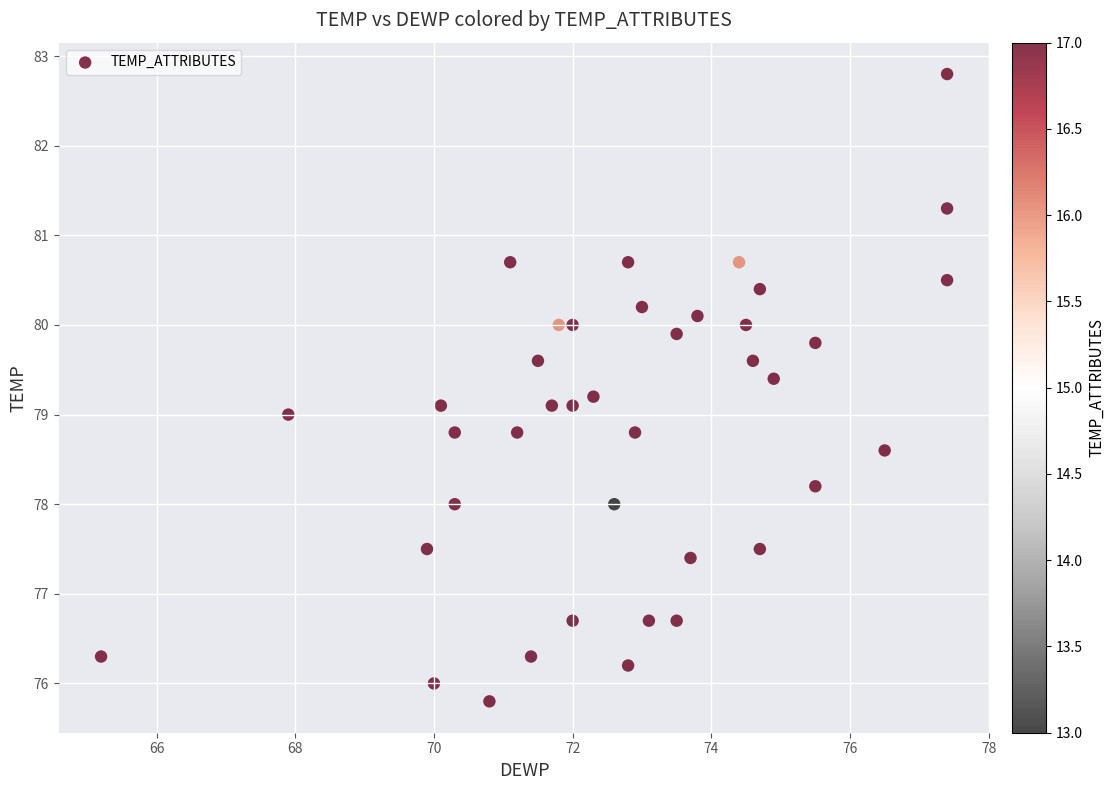

What is the range of Y values (max minus min)?

7.0